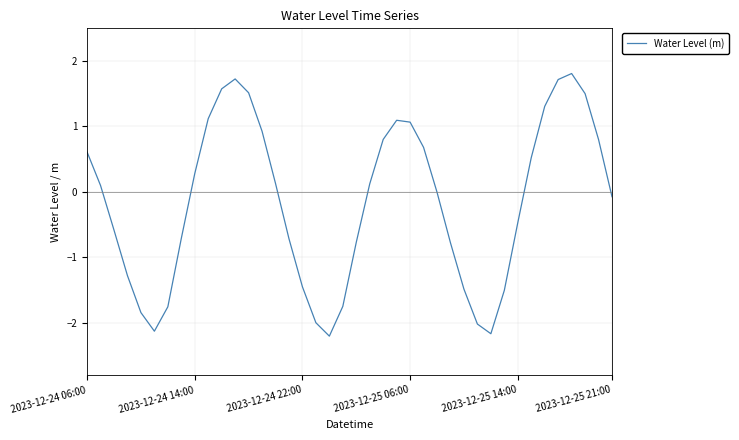

What is the minimum value shown in the chart?

-2.2